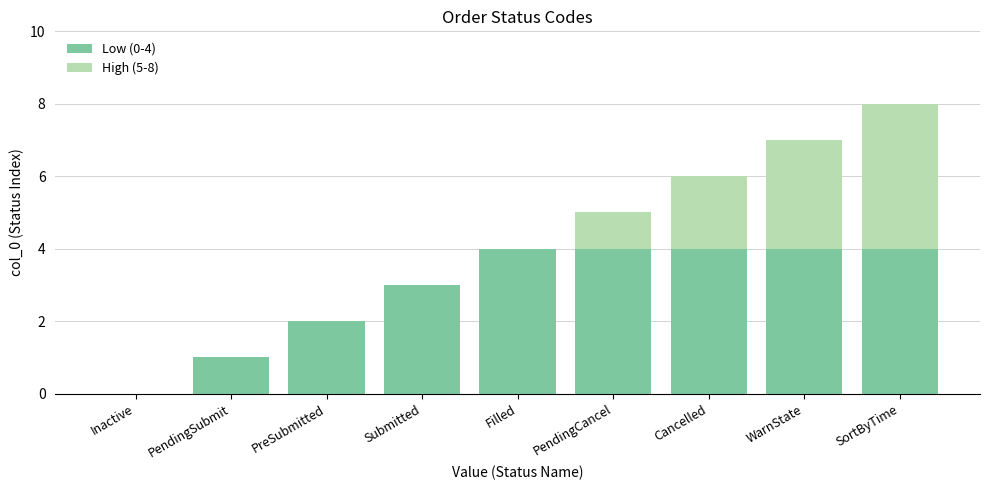

Reading right to left, transcribe the values for Low (0-4).

SortByTime=4	WarnState=4	Cancelled=4	PendingCancel=4	Filled=4	Submitted=3	PreSubmitted=2	PendingSubmit=1	Inactive=0